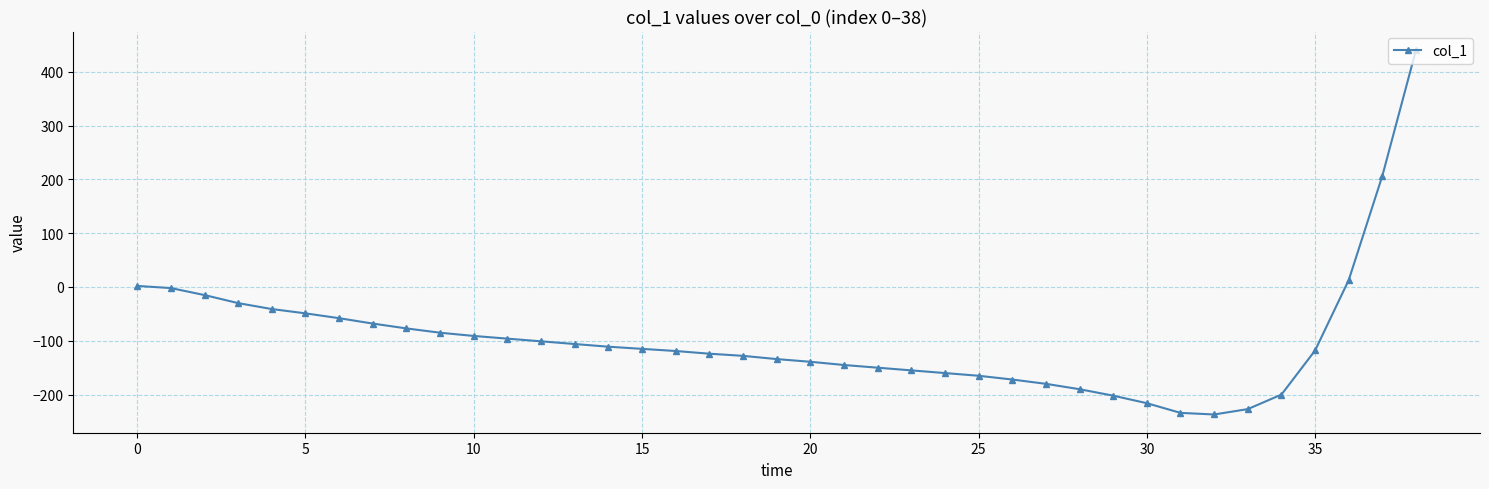

Is this an area chart (filled region under the line)?

No